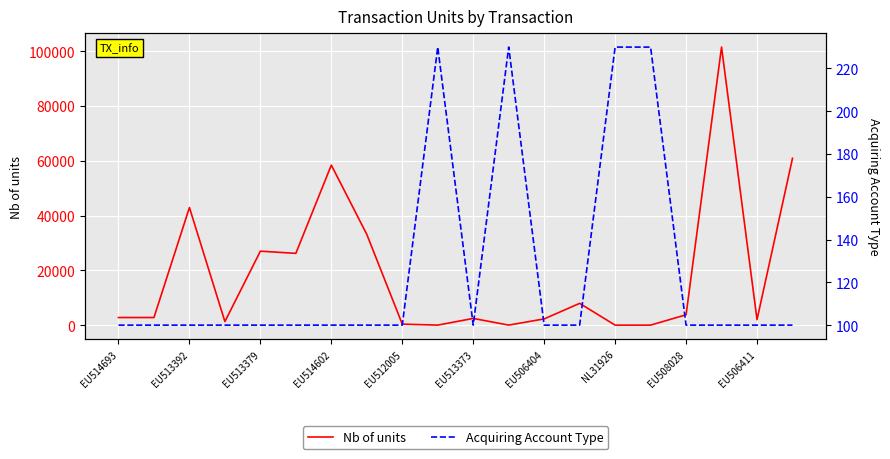

What is the maximum value for Nb of units?

101463